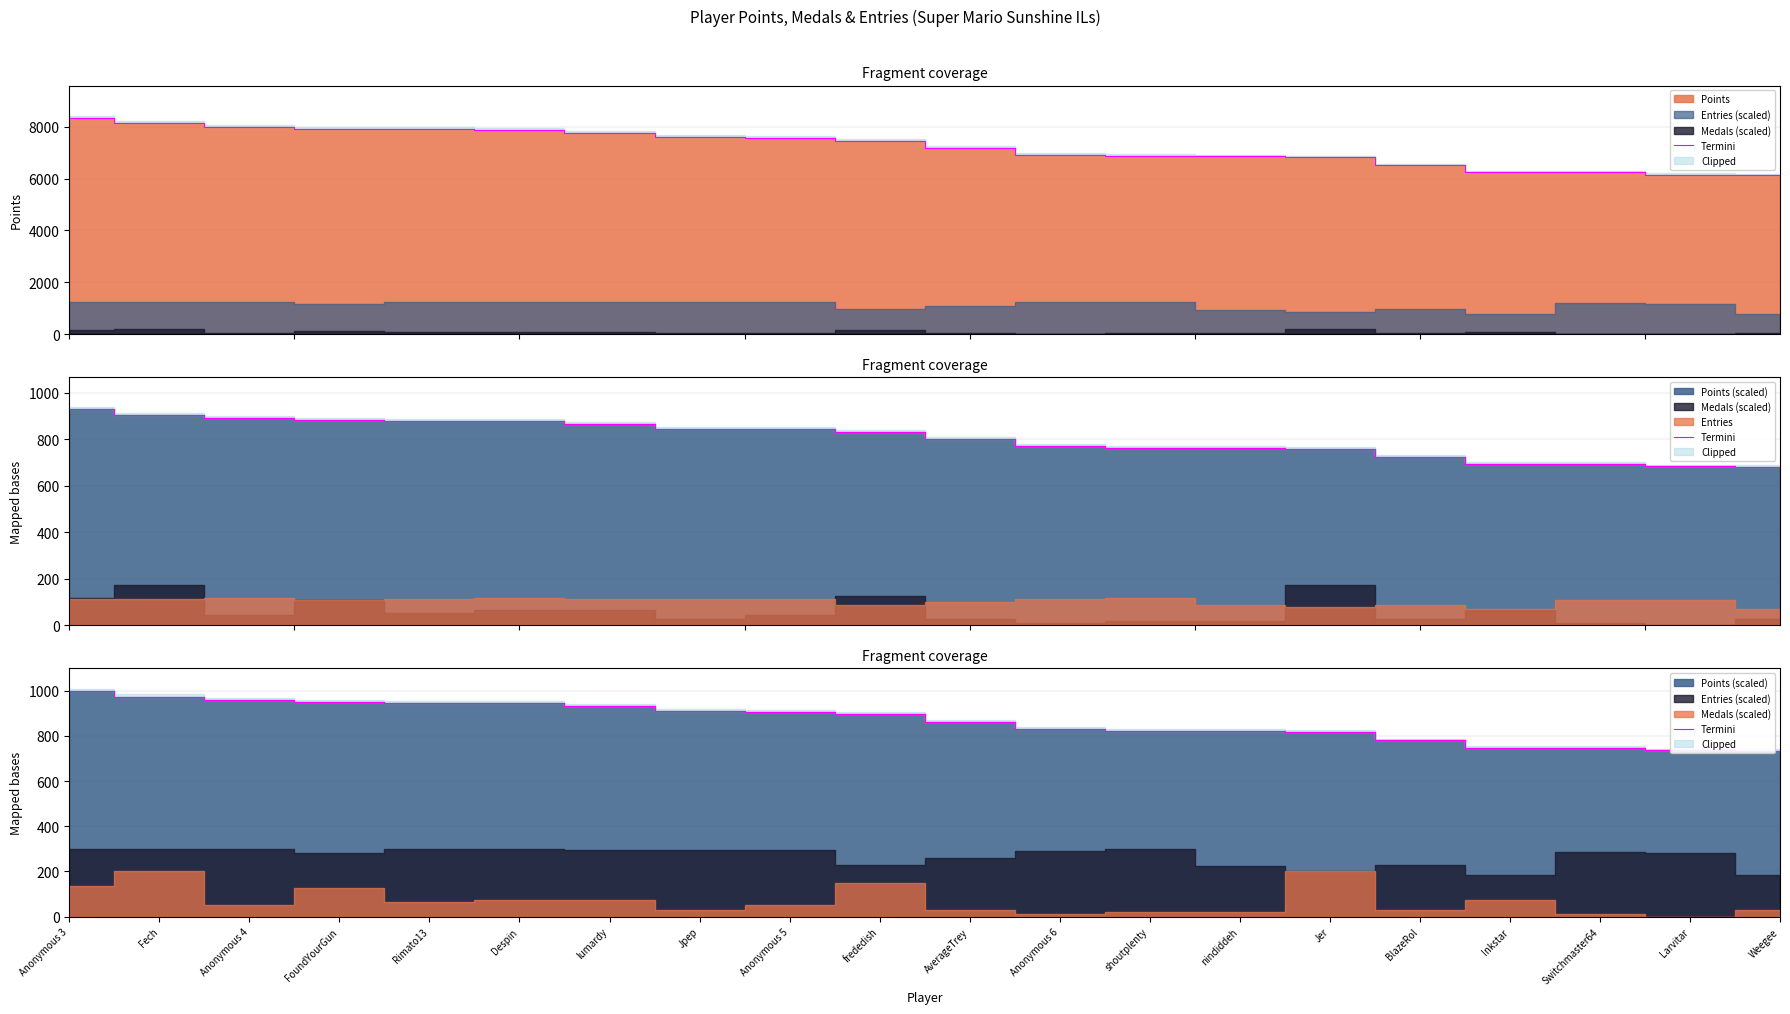

True or false: the data shows 932.0 at lumardy.

True